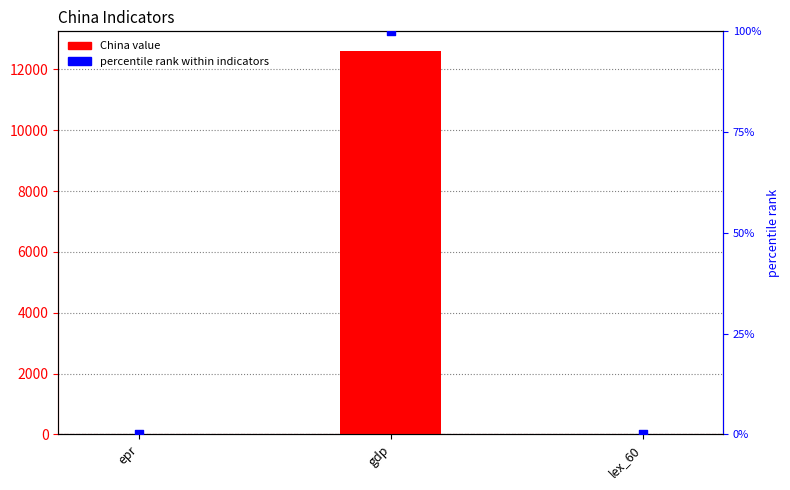

Which series has the widest spread of Y values?

China value